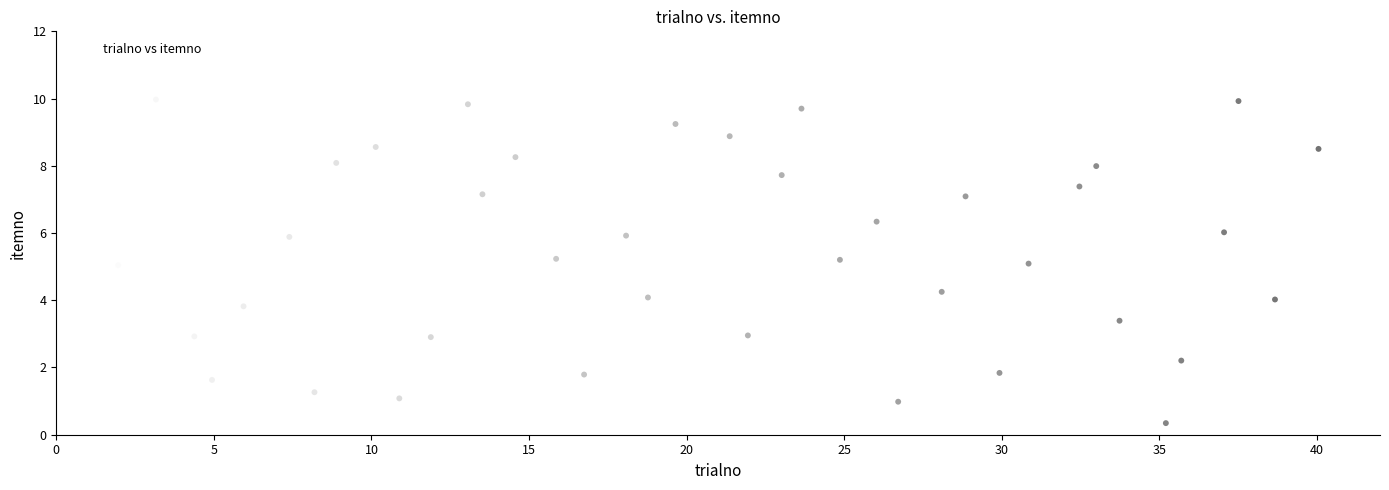

What is the range of Y values (max minus min)?

9.6